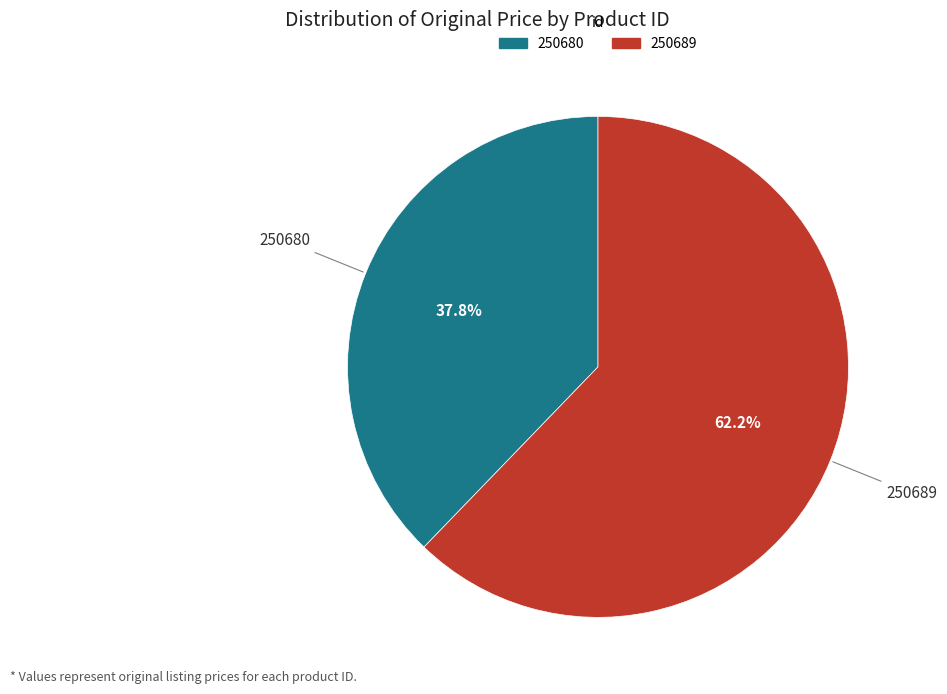

Is 250680 the majority of the pie?

No